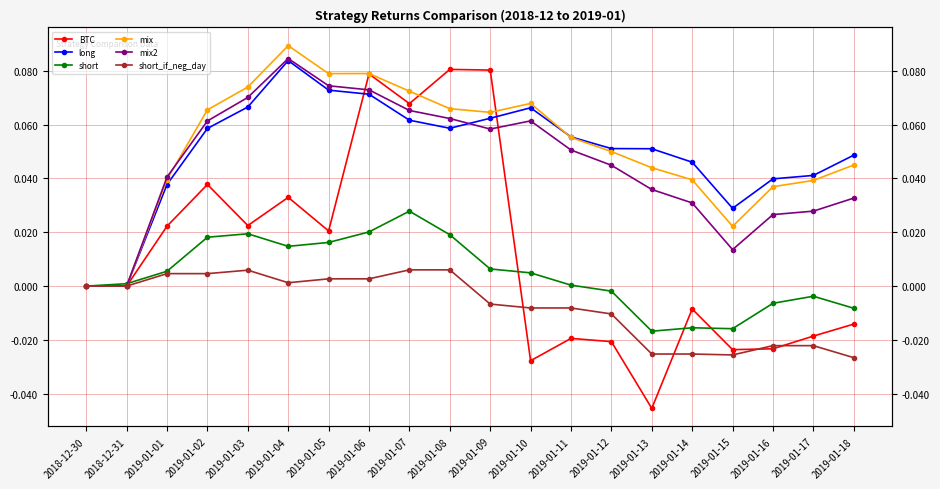

Is the value of long at 2019-01-10 greater than the value of short at 2019-01-08?

Yes